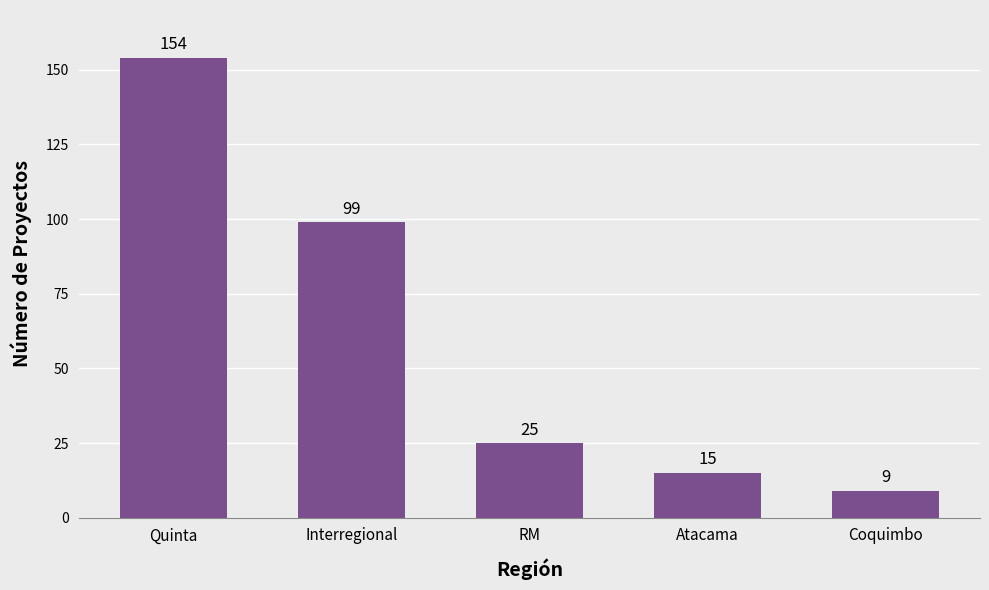

The chart shows a value of 25 at RM. True or false?

True